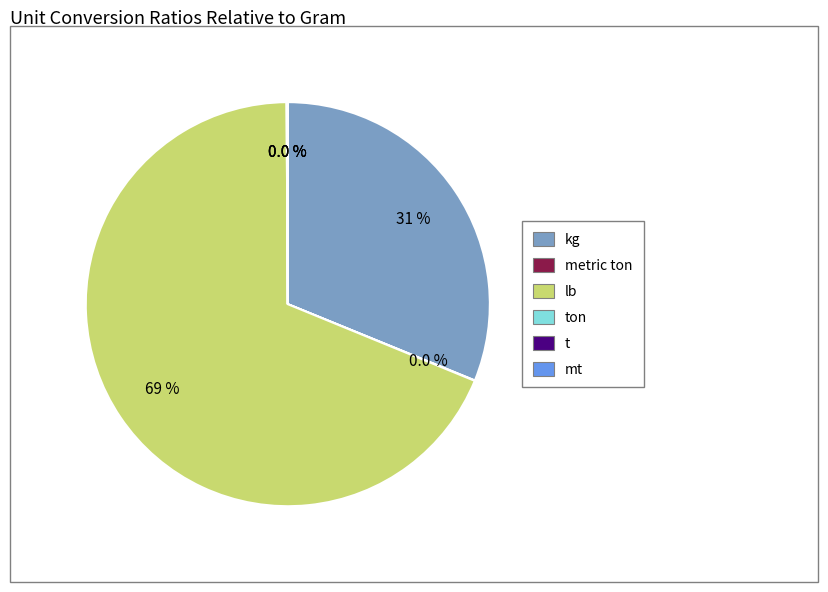

Is there any slice that represents more than half of the pie?

Yes